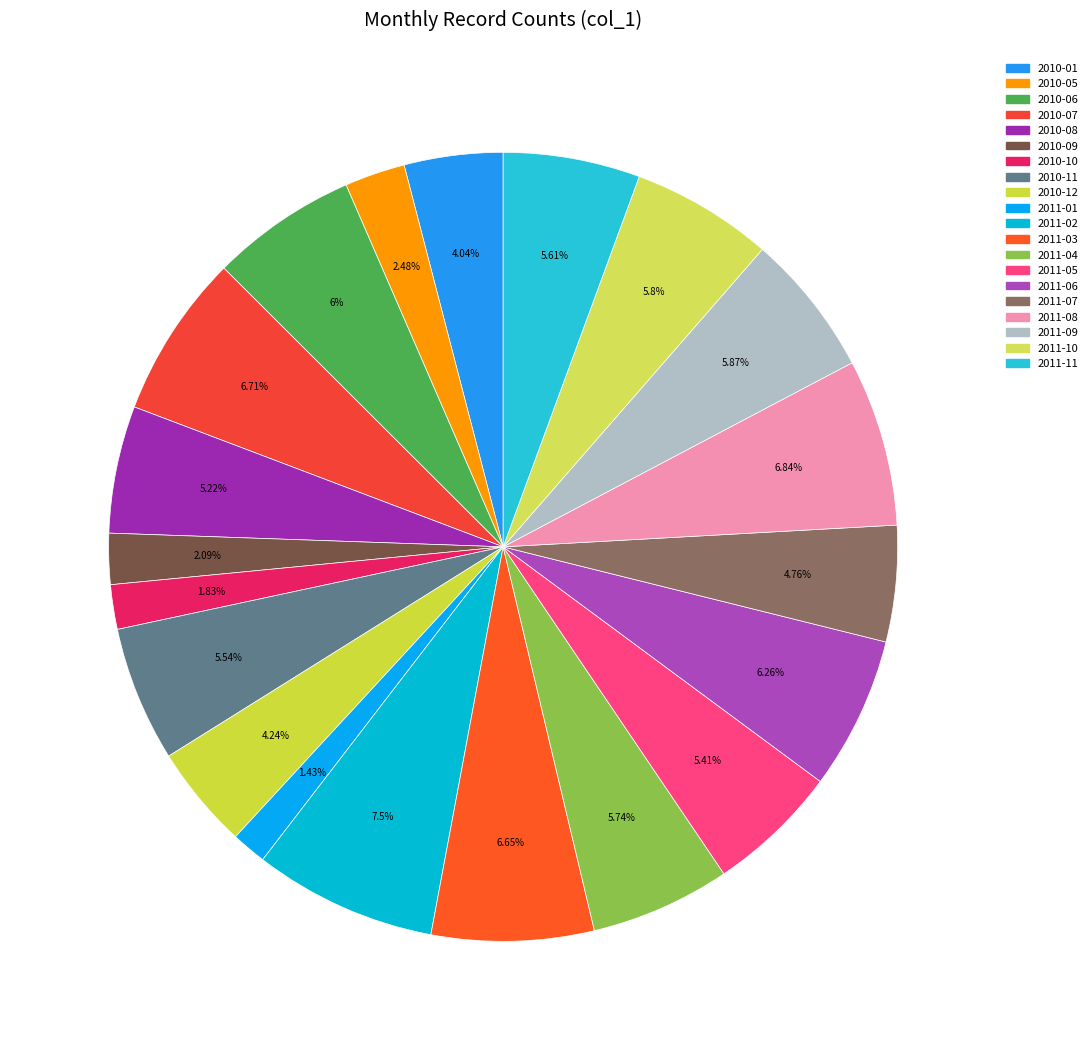

What portion of the pie excludes 2010-10?

98.2%